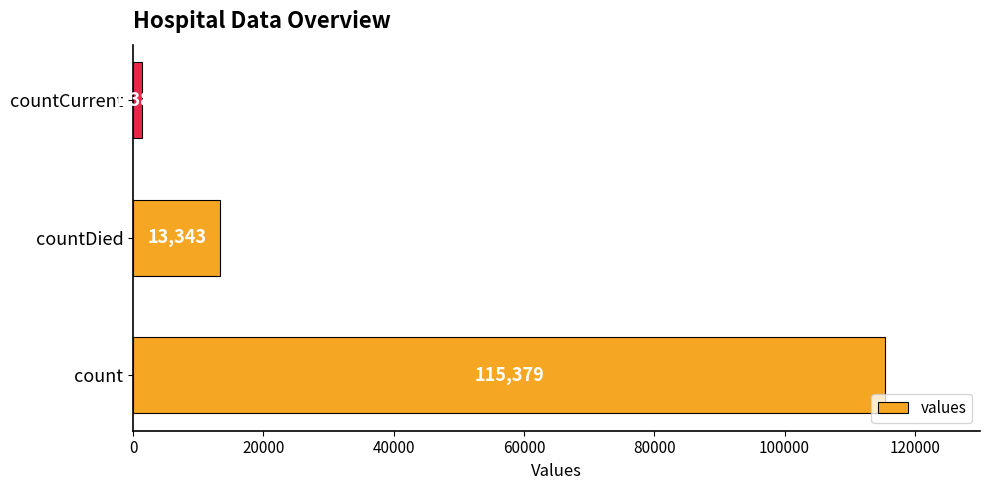

Where is the data nearest to the value 58381?

countDied